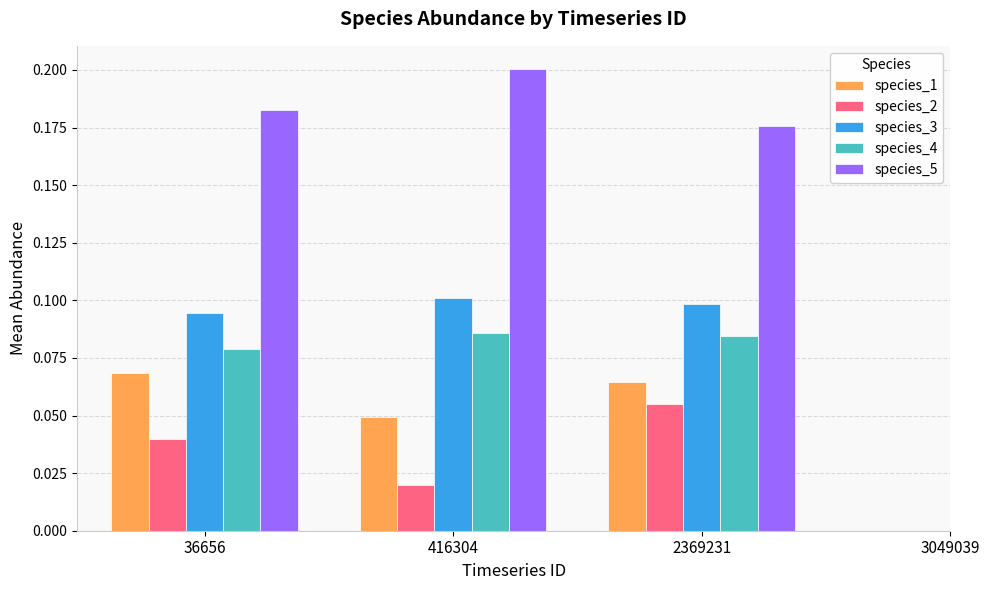

Which series has the largest total across all categories?

species_5